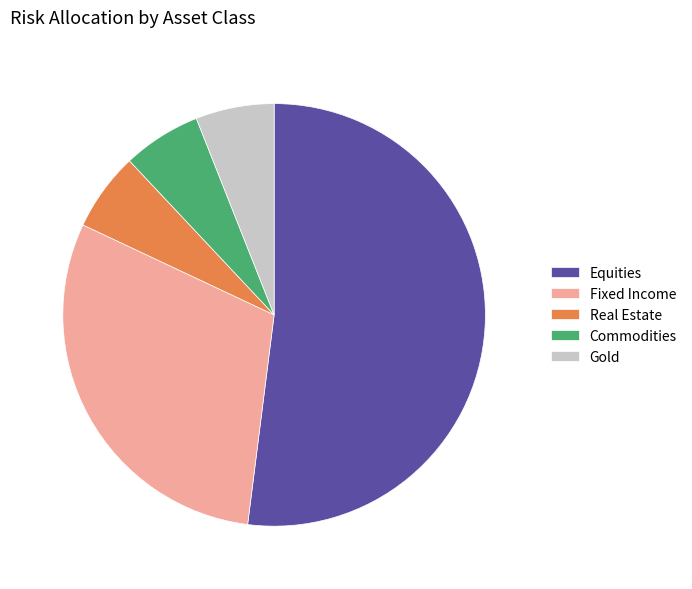

The Gold slice represents 1% of the pie. True or false?

False